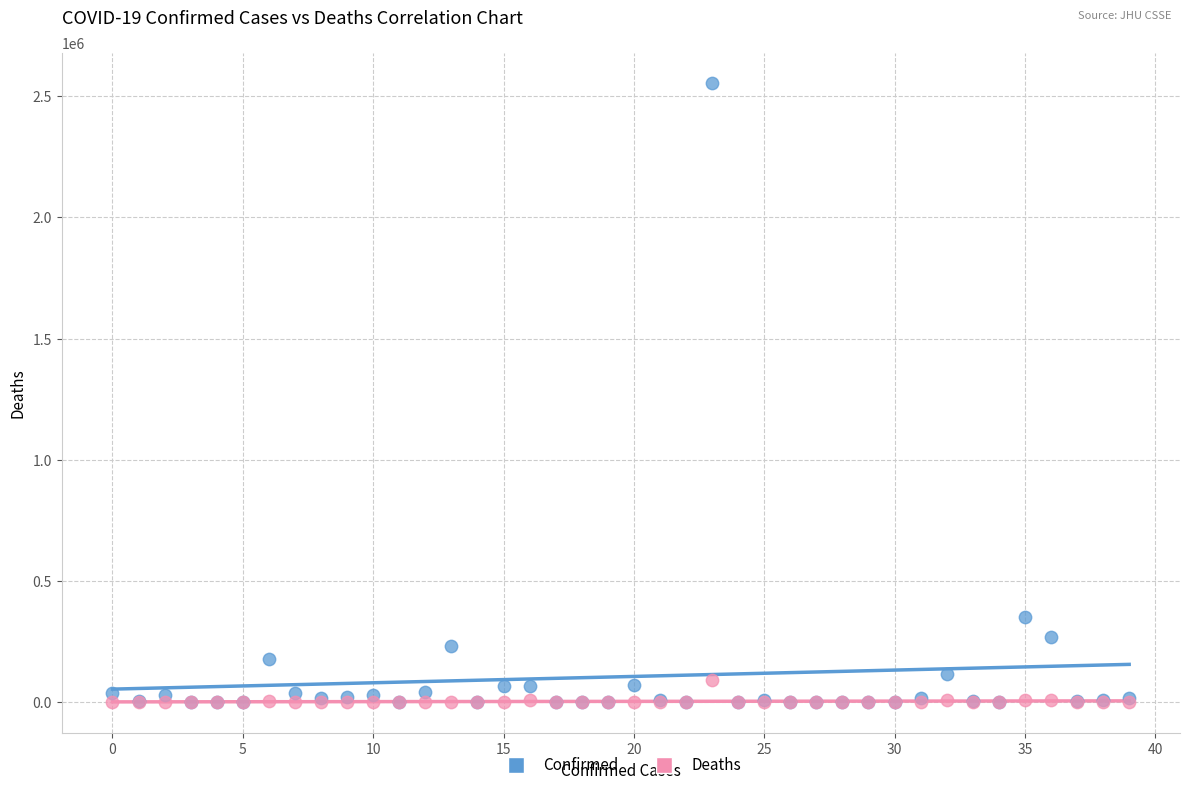

Across all series, what Y value is closest to 1276132?

351575